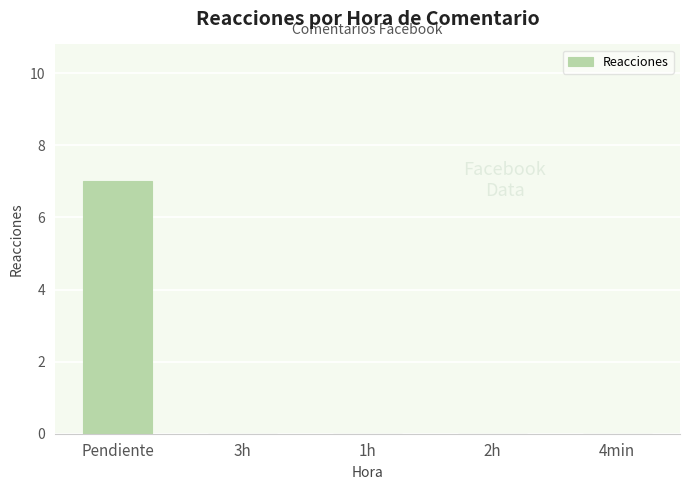

Which category has the highest value across all series?

Pendiente